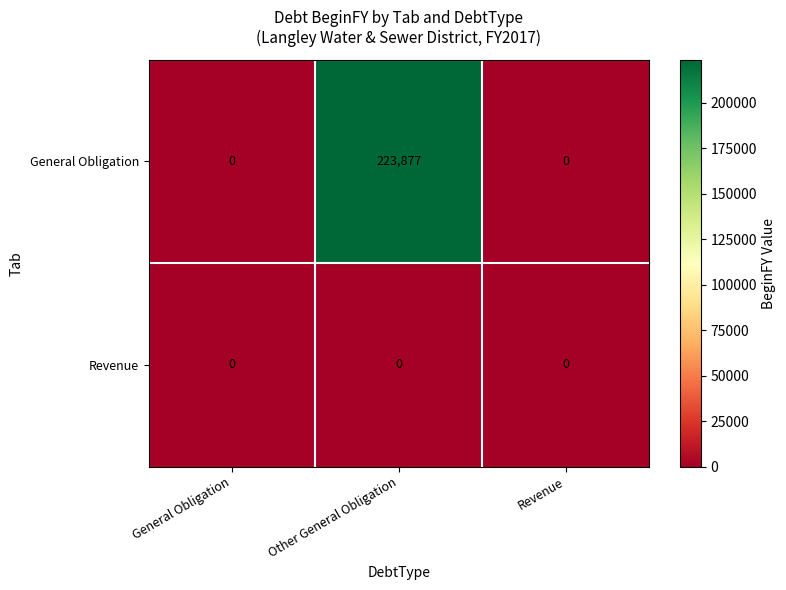

Which series has the largest range (max minus min)?

General Obligation